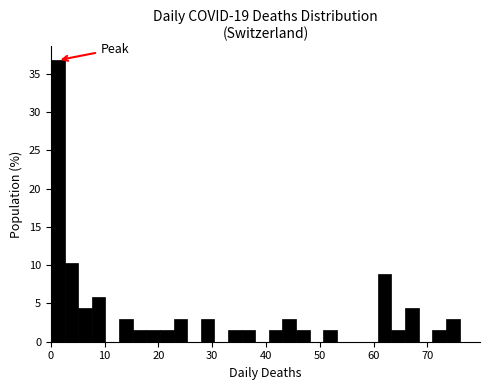

Around what value on the x-axis is the tallest bar? Give the approximate position of its centre, as read against the axis.

1